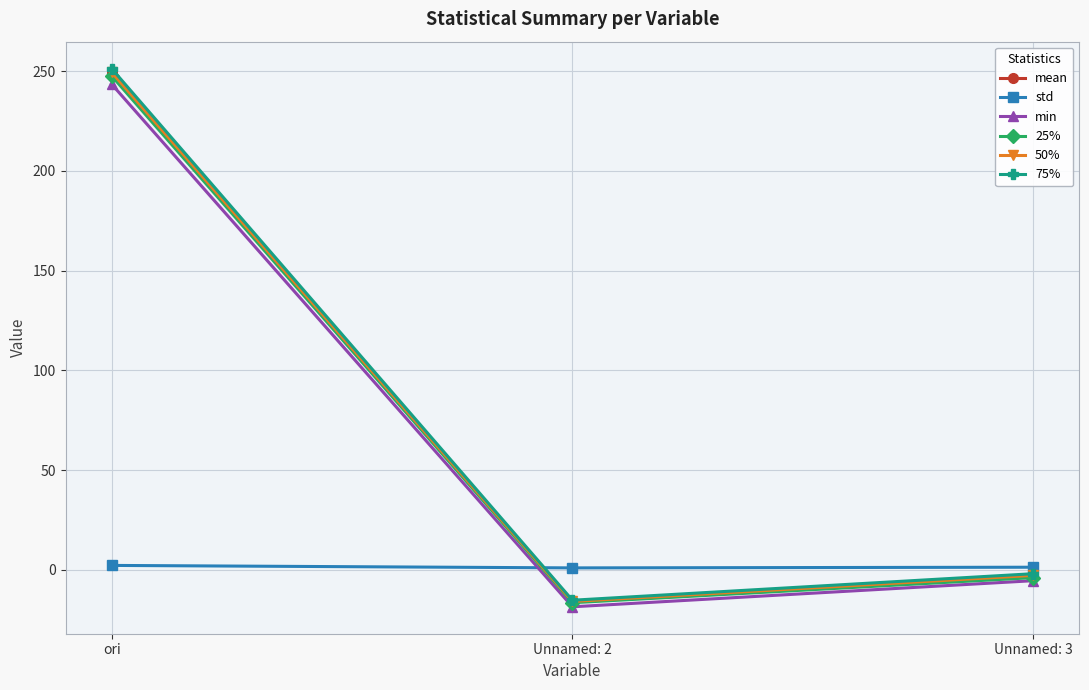

What is the value of the mean point at the 1st from the left?

249.2